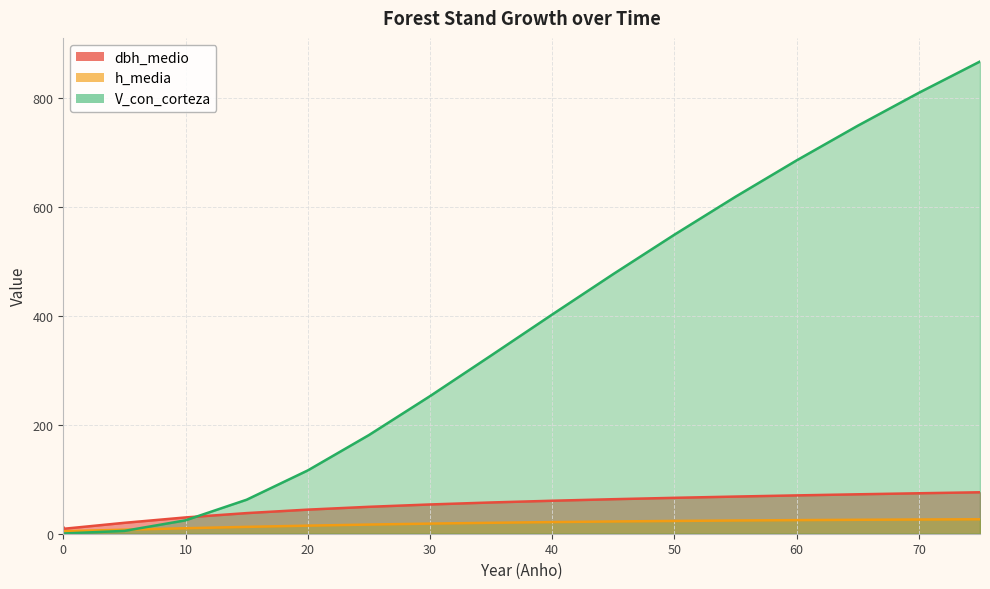

Which category has the highest value across all series?

75